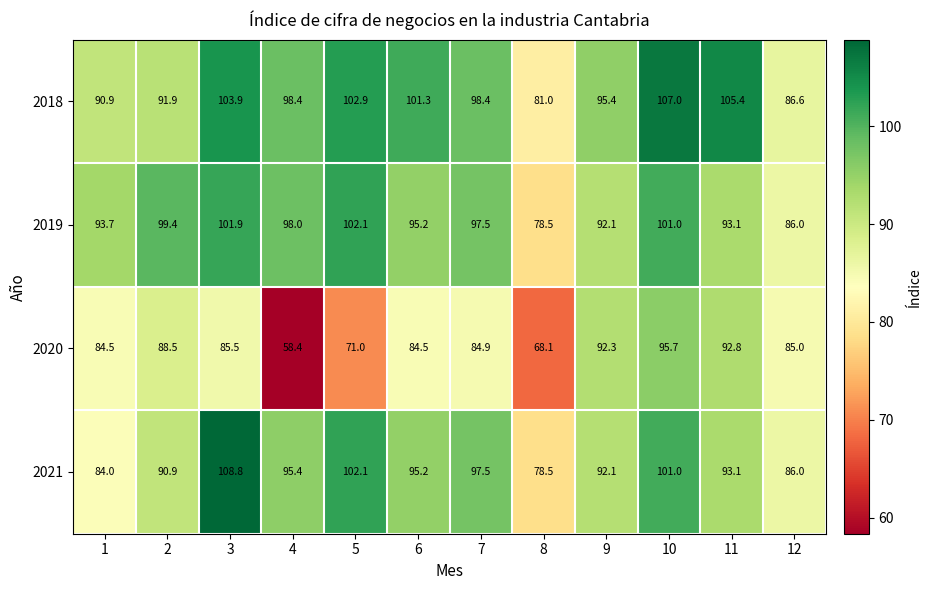

What is the difference between the maximum and minimum values in the 2020 series?

37.3